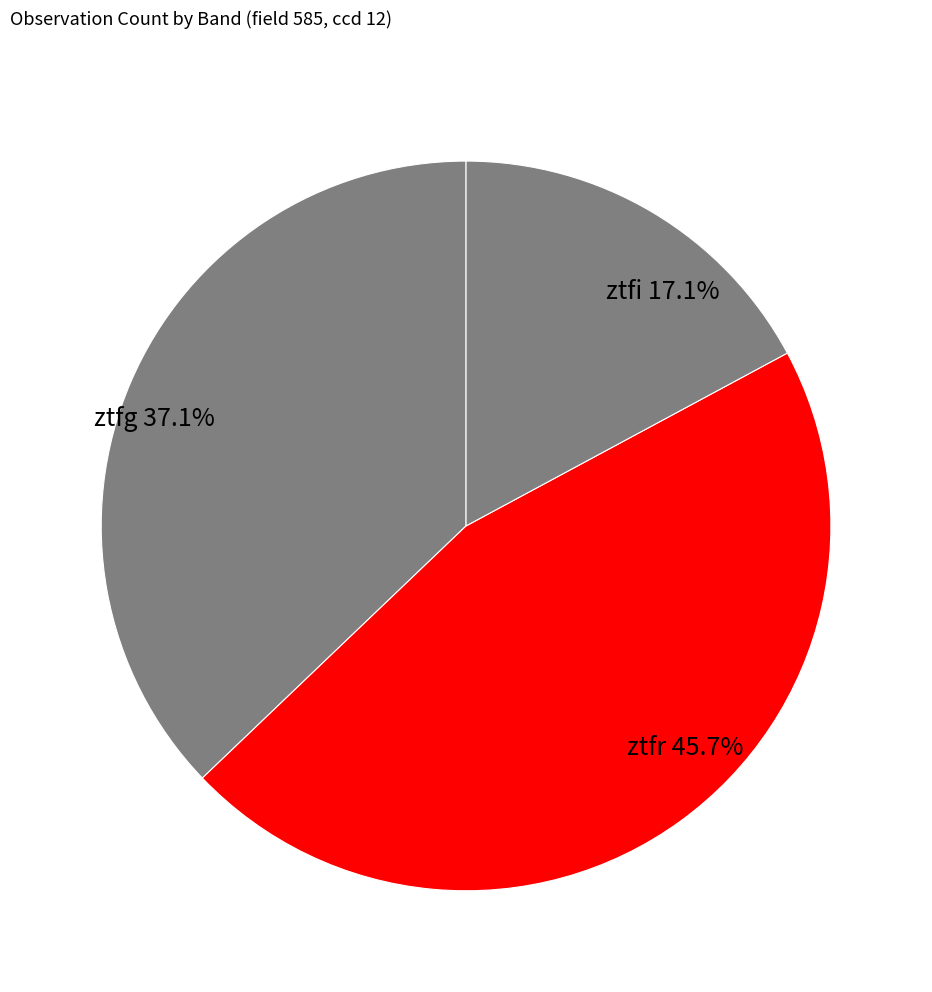

To the nearest percent, what percentage of the pie is ztfi?

17%